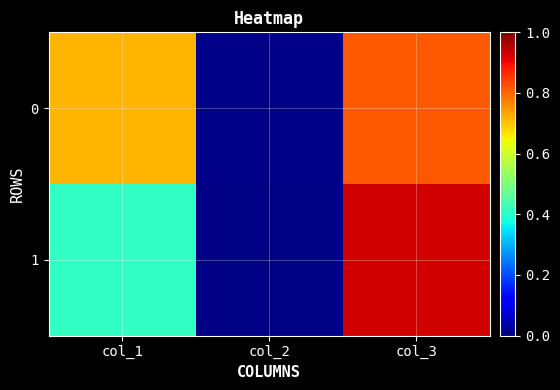

How many categories are shown in the chart?

3